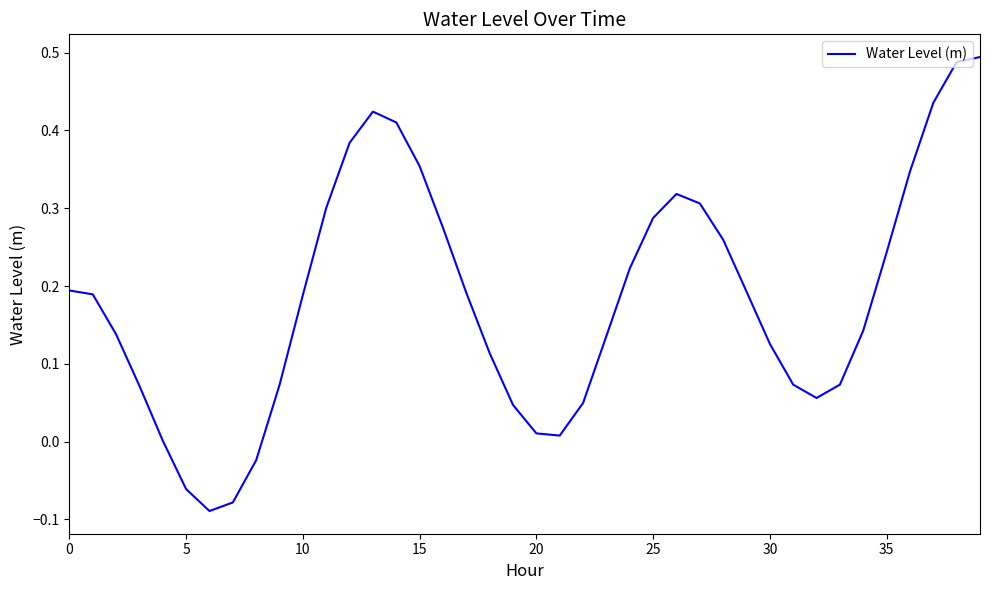

What is the difference between the maximum and minimum values?

0.6